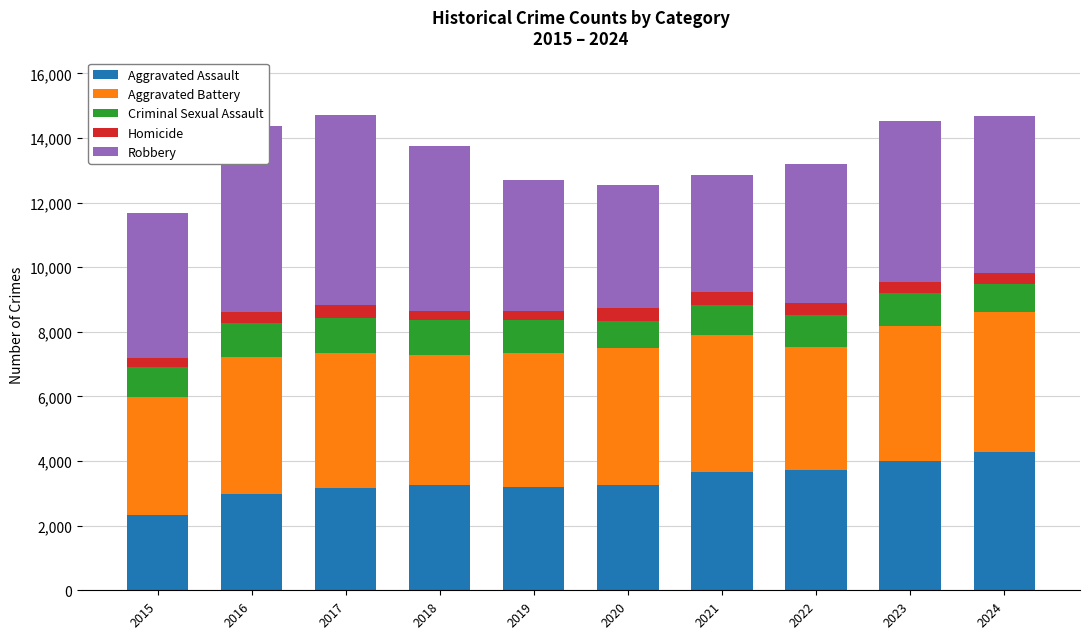

Which category has the lowest value in the Aggravated Assault series?

2015